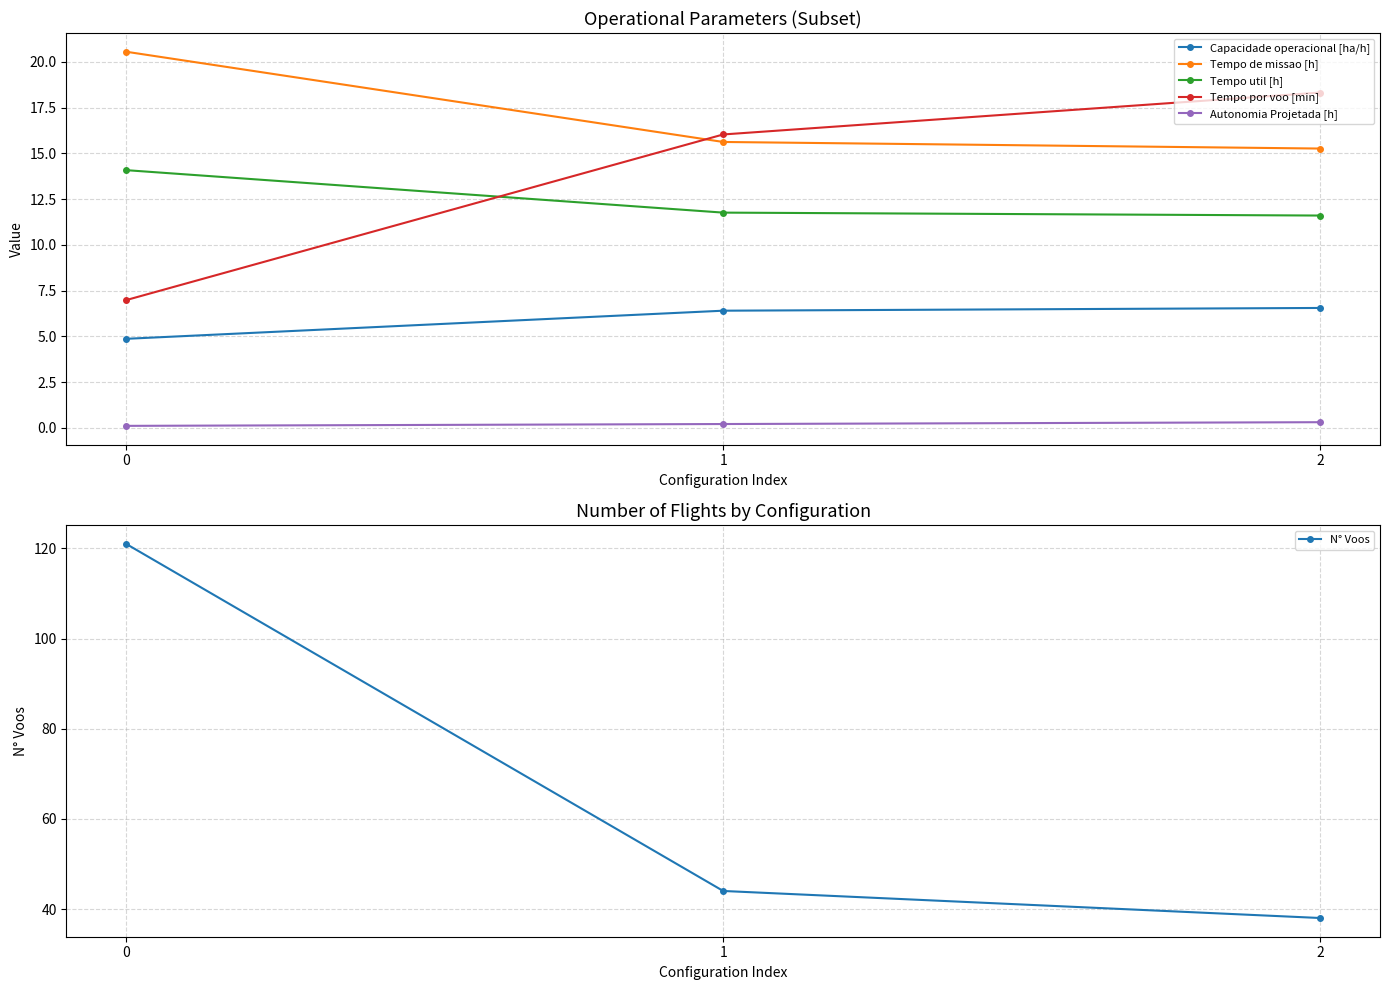

At how many categories does at least one series exceed 57?

1